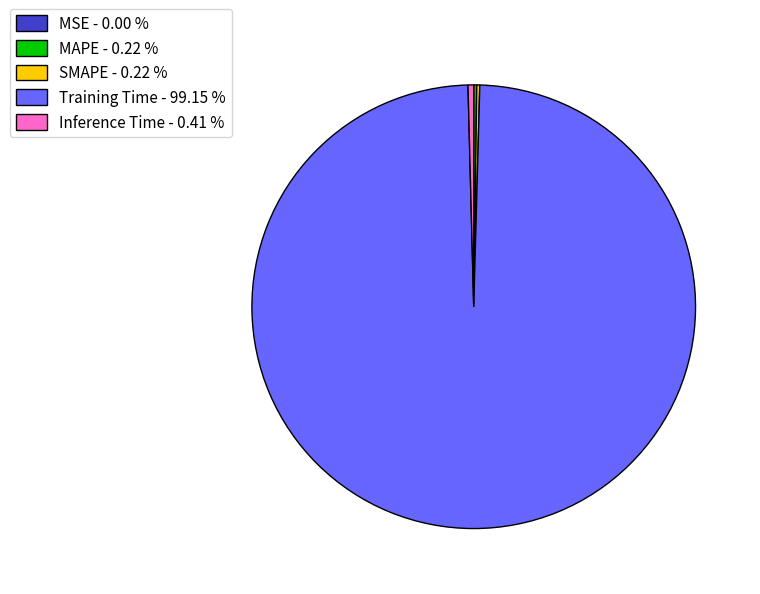

Does Inference Time - 0.41 % represent more than half of the total?

No